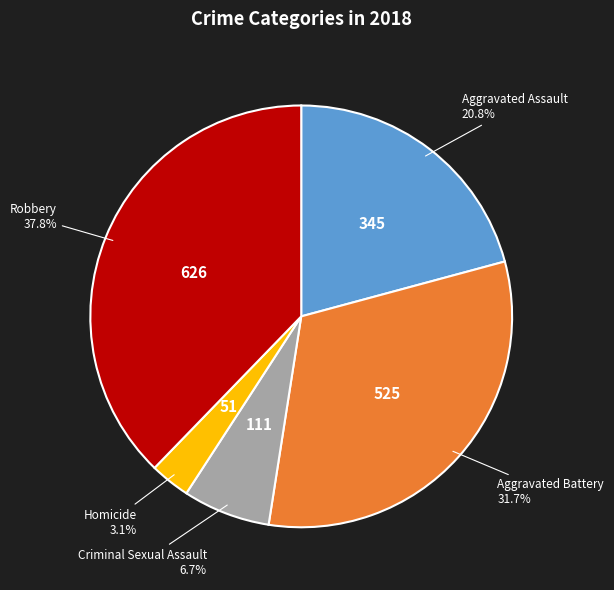

To the nearest percent, what is the difference between the Aggravated Battery and Aggravated Assault slice percentages?

11%